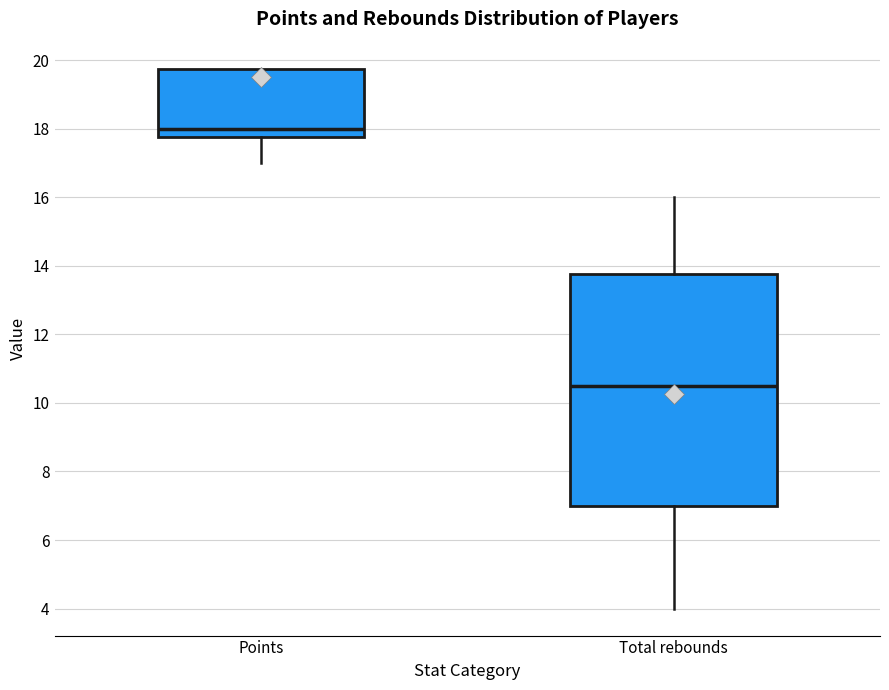

Where does the lower whisker of the box for Total rebounds end on the y-axis? The values are not printed on the chart, so give them approximately, as read against the axis.

4.0